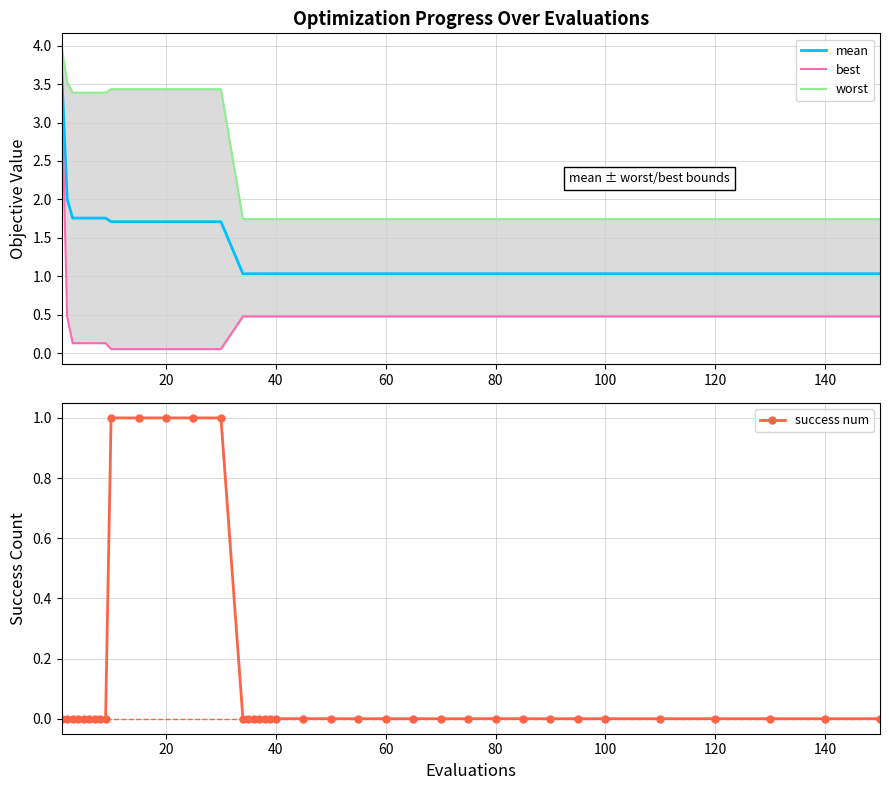

True or false: best has more than 0 interior local peaks.

False